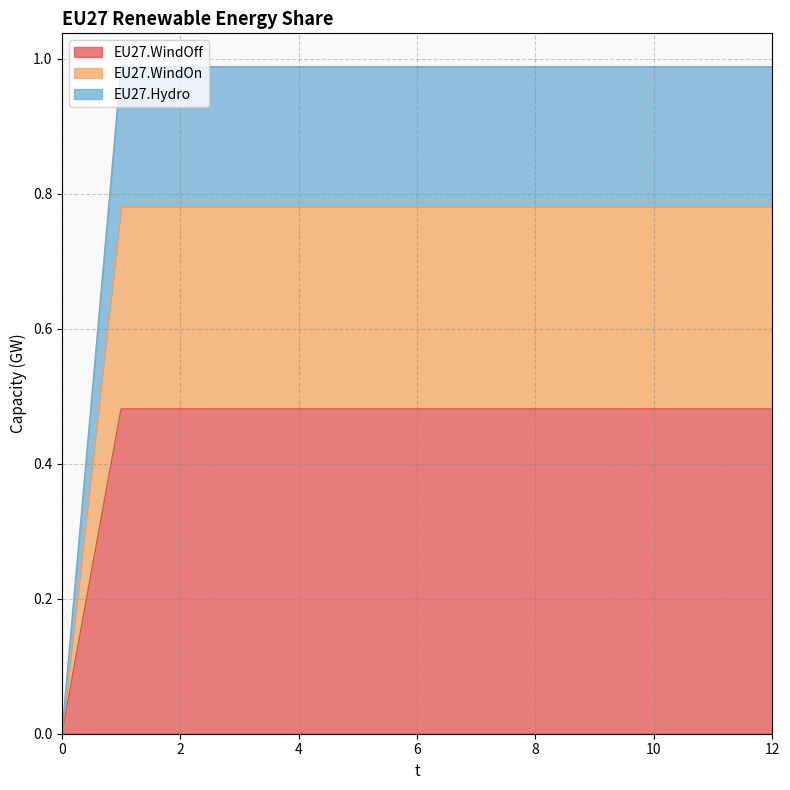

True or false: EU27.WindOff and EU27.WindOn cross at least once.

False